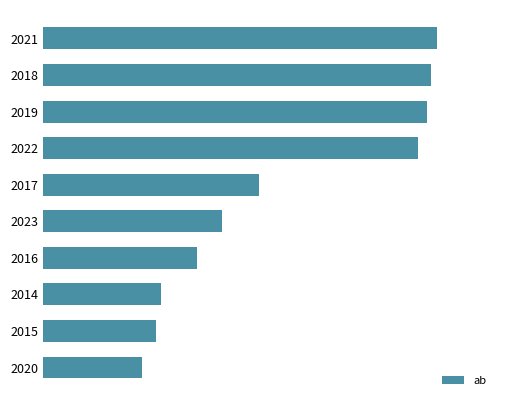

Are the bars horizontal?

Yes